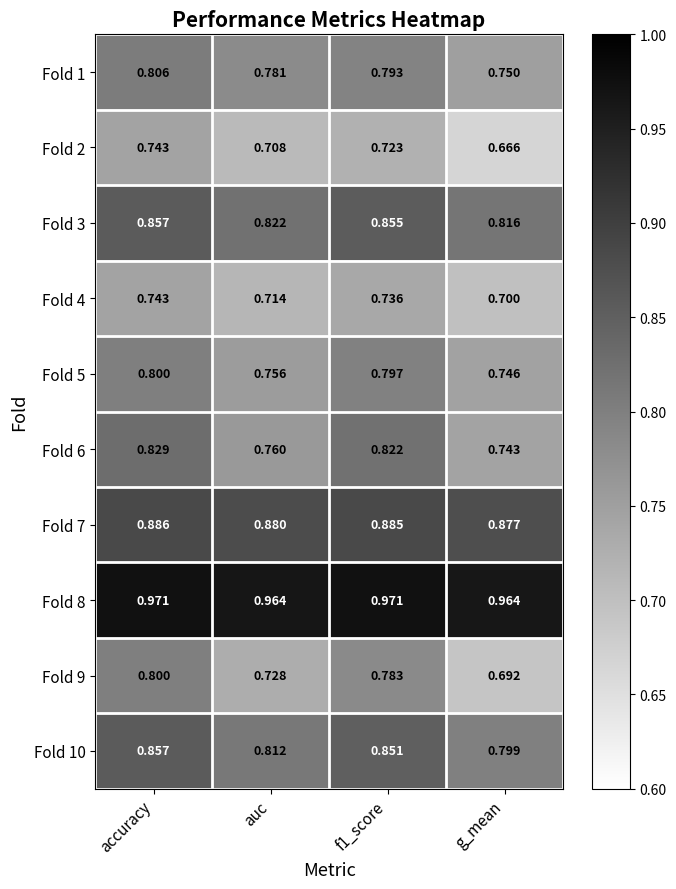

At how many categories does at least one series exceed 0?

4